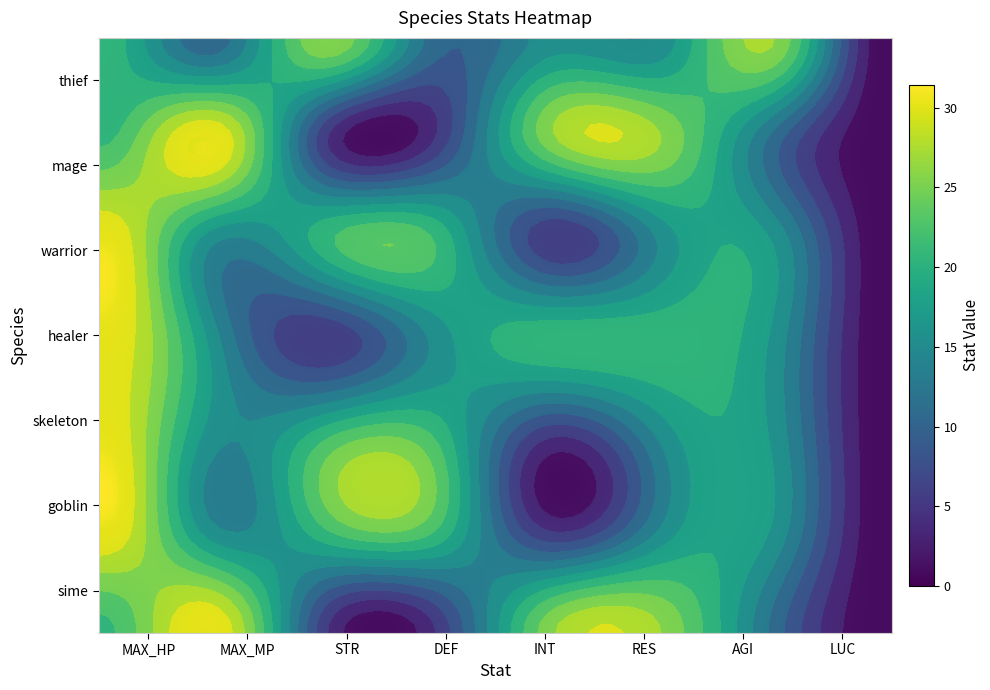

What is the difference between the second highest and minimum values in the skeleton series?

20